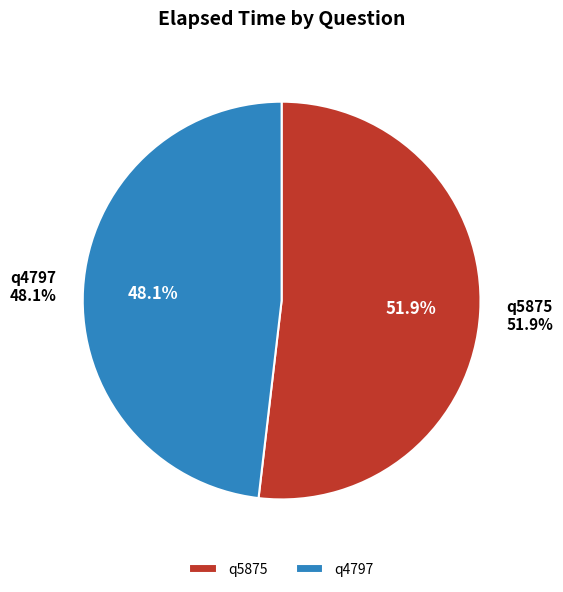

Which has a higher value, q4797 or q5875?

q5875